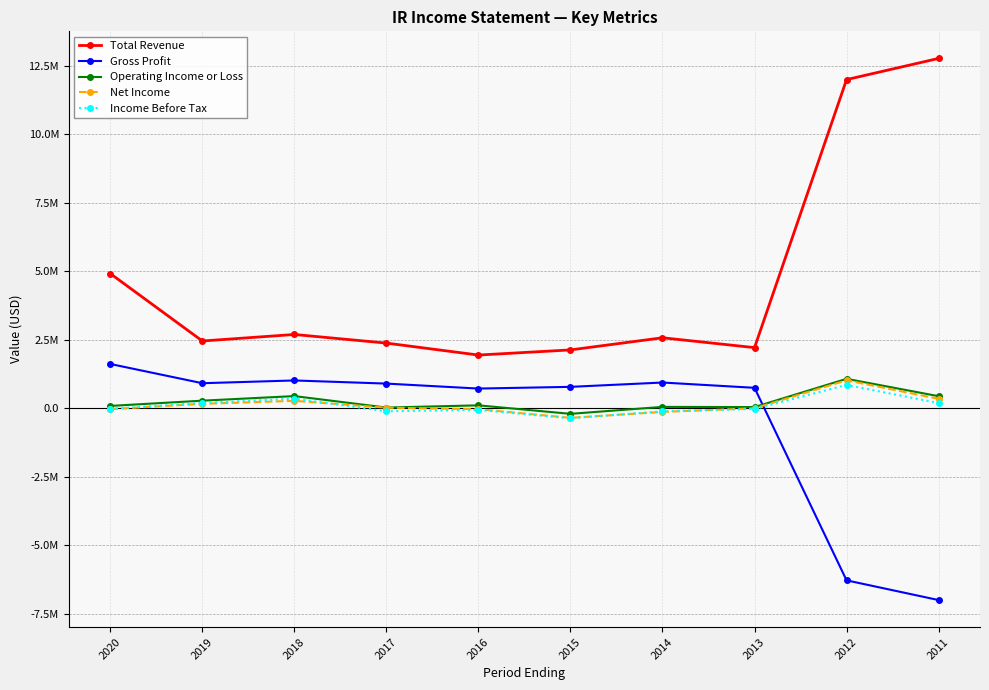

What are all the series names shown in the legend?

Total Revenue, Gross Profit, Operating Income or Loss, Net Income, Income Before Tax